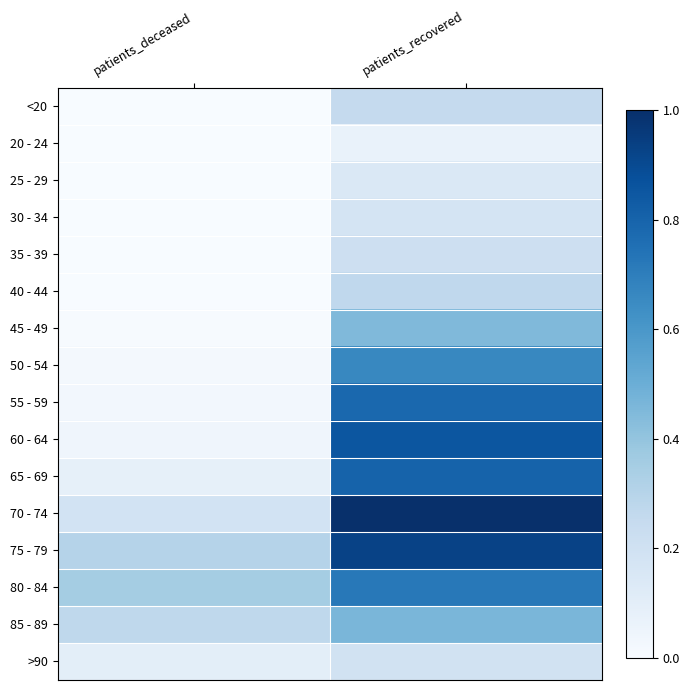

Rank the series by their maximum value, from lowest to highest.

20 - 24, 25 - 29, 30 - 34, >90, 35 - 39, <20, 40 - 44, 45 - 49, 85 - 89, 50 - 54, 80 - 84, 55 - 59, 65 - 69, 60 - 64, 75 - 79, 70 - 74